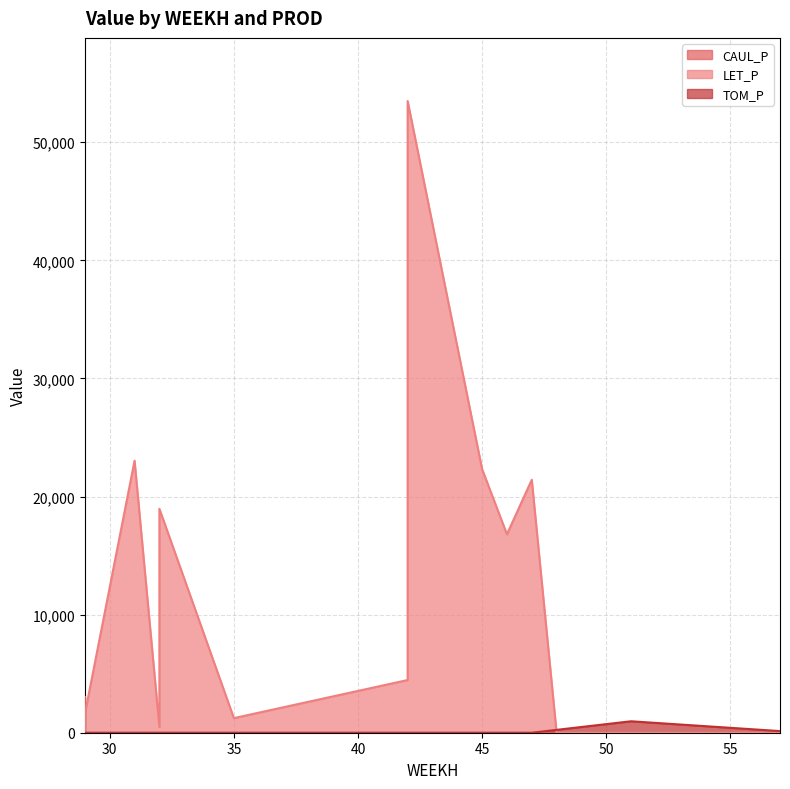

Which category has the highest value in the CAUL_P series?

29